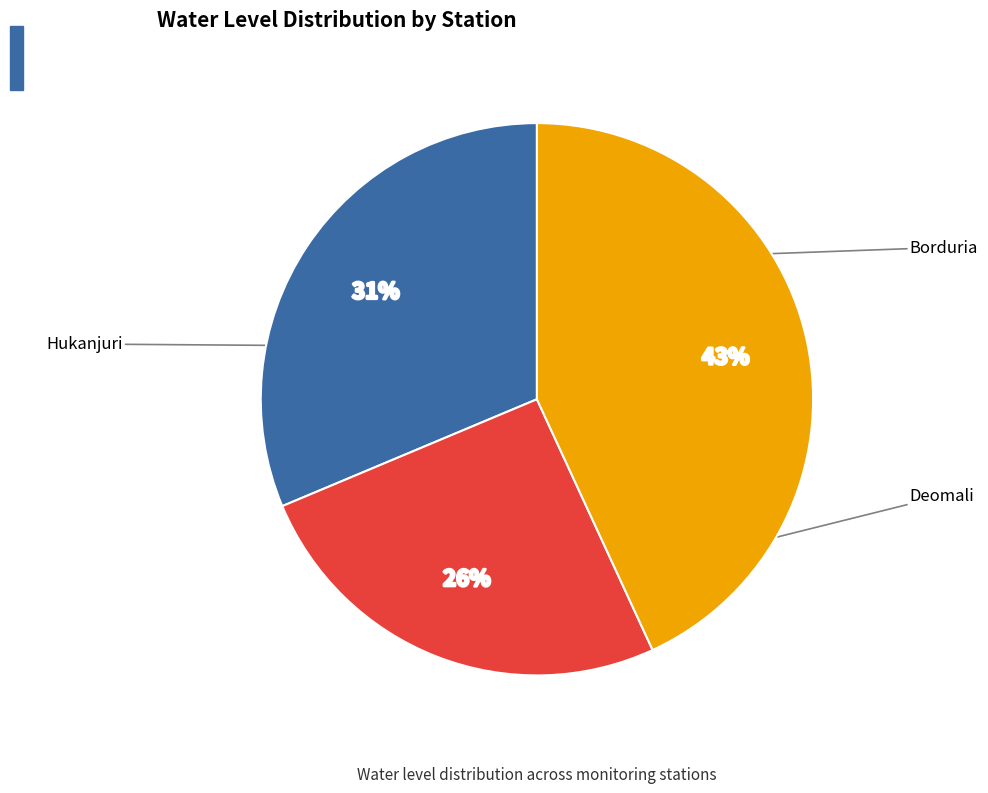

To the nearest percent, what is the average slice percentage?

33%